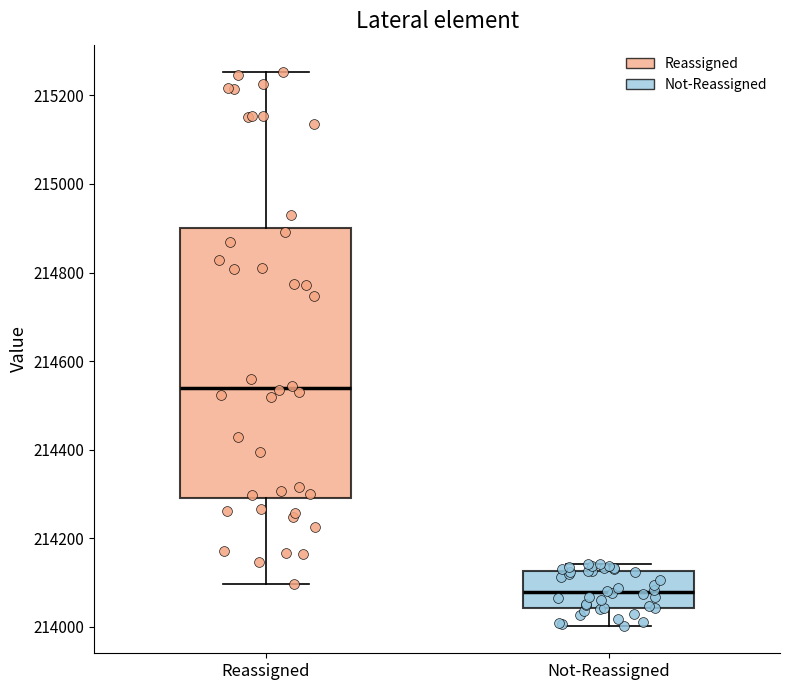

Which box is the tallest, from its lower edge to its upper edge?

Reassigned